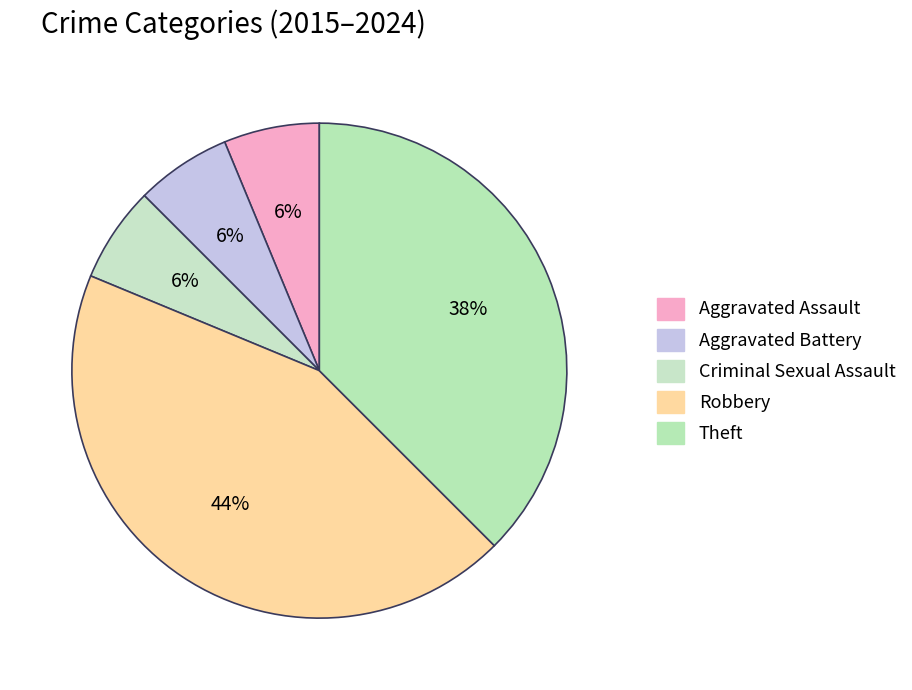

To the nearest percent, what is the combined percentage of Aggravated Assault and Criminal Sexual Assault?

12%